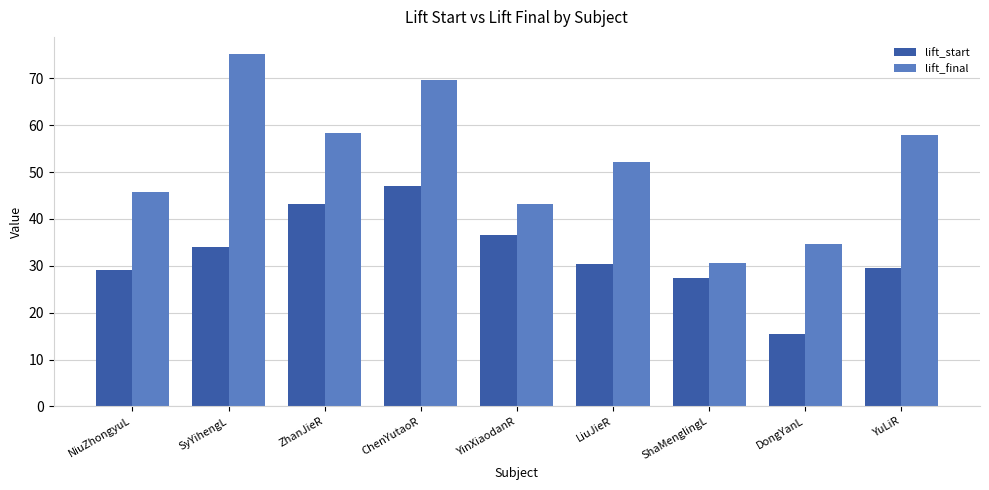

Are the bars horizontal?

No